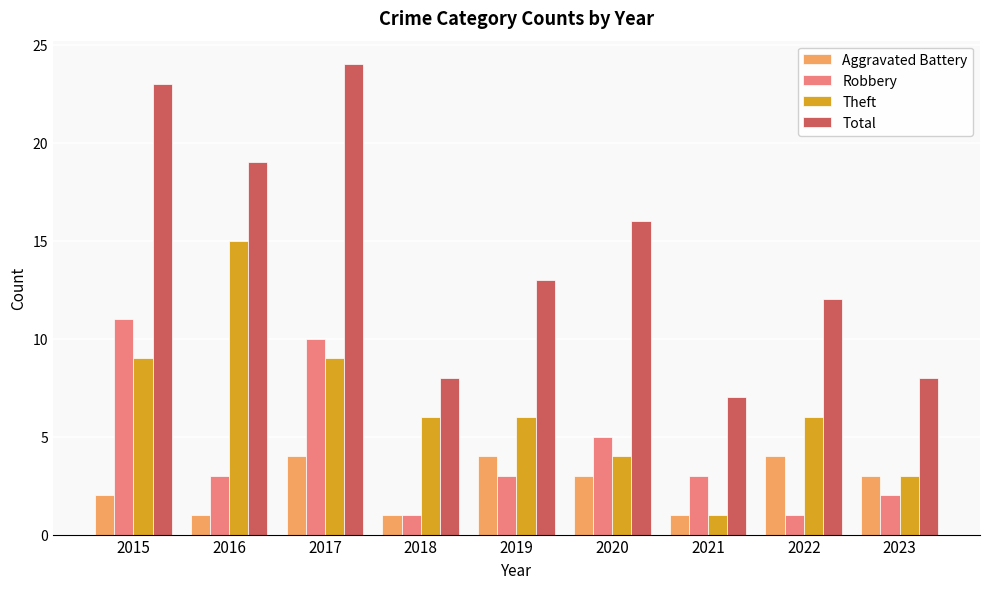

List the series in order of their peak value, highest first.

Total, Theft, Robbery, Aggravated Battery